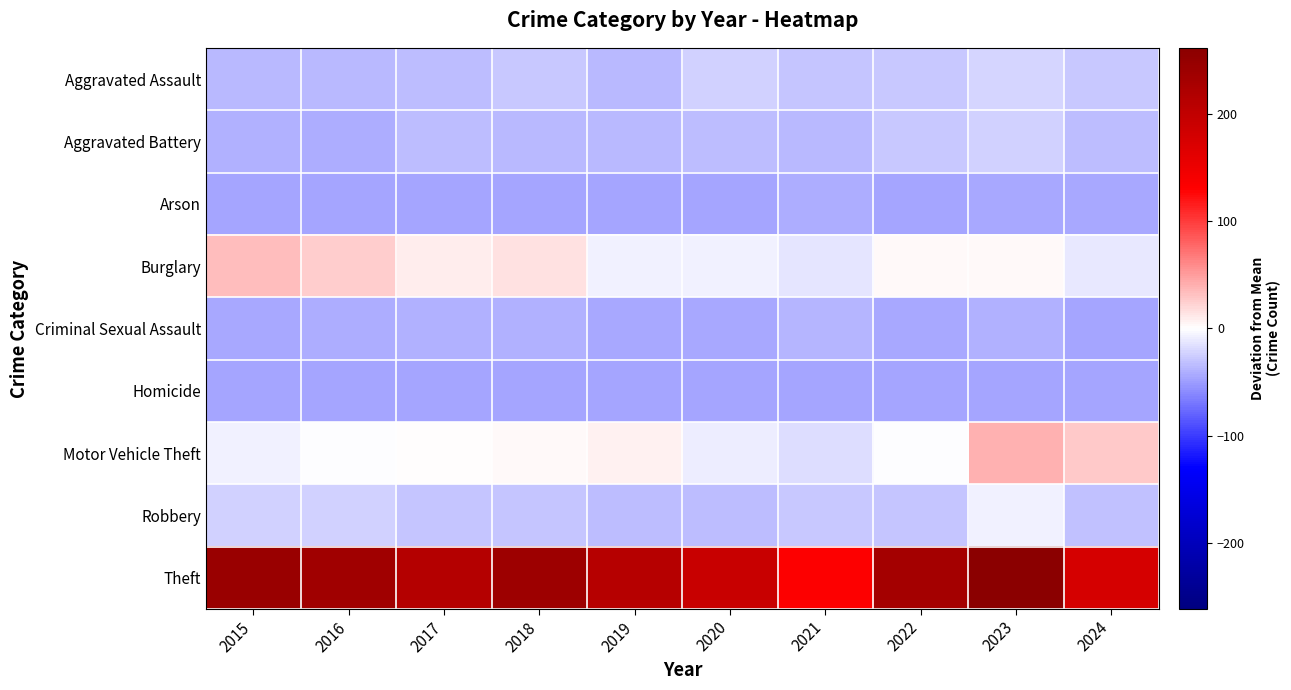

At which category is the sum across all series the highest?

2023